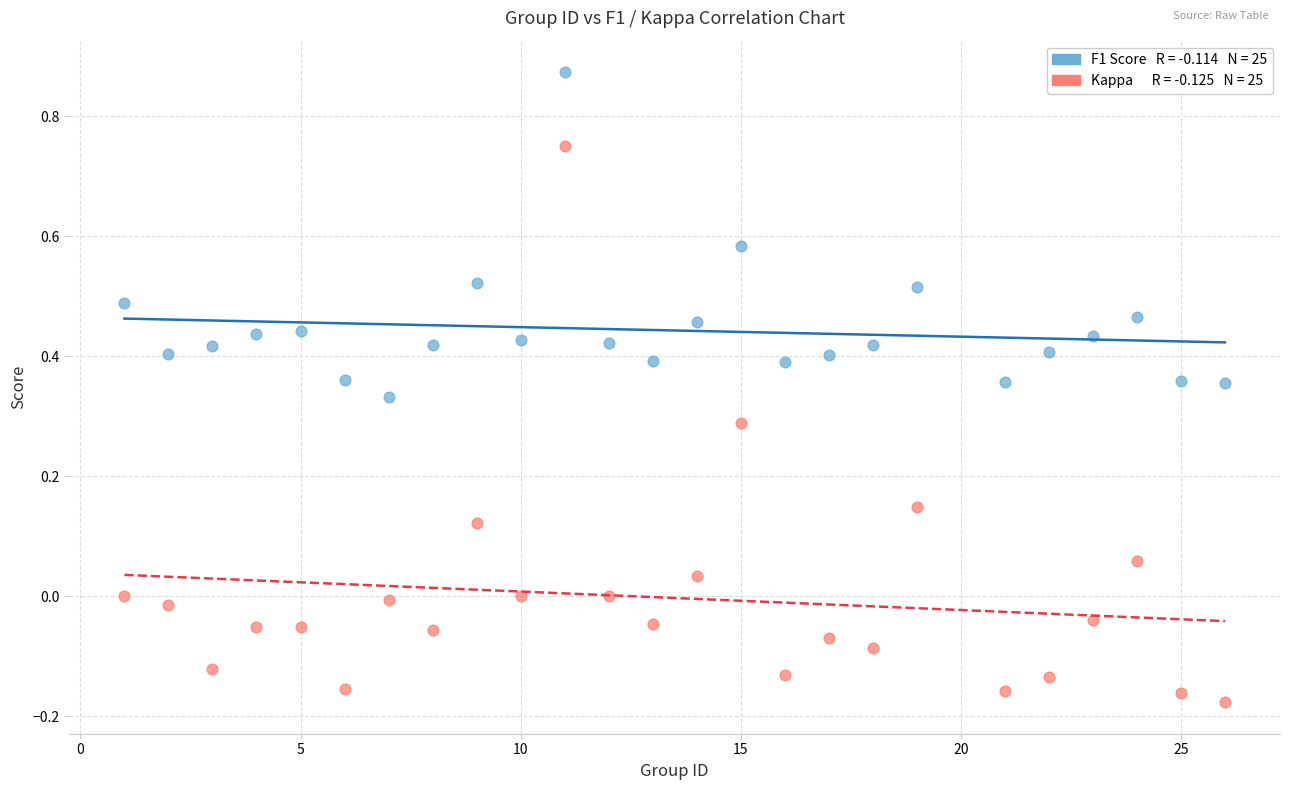

Across all data points, what is the range of Y values (max minus min)?

1.0